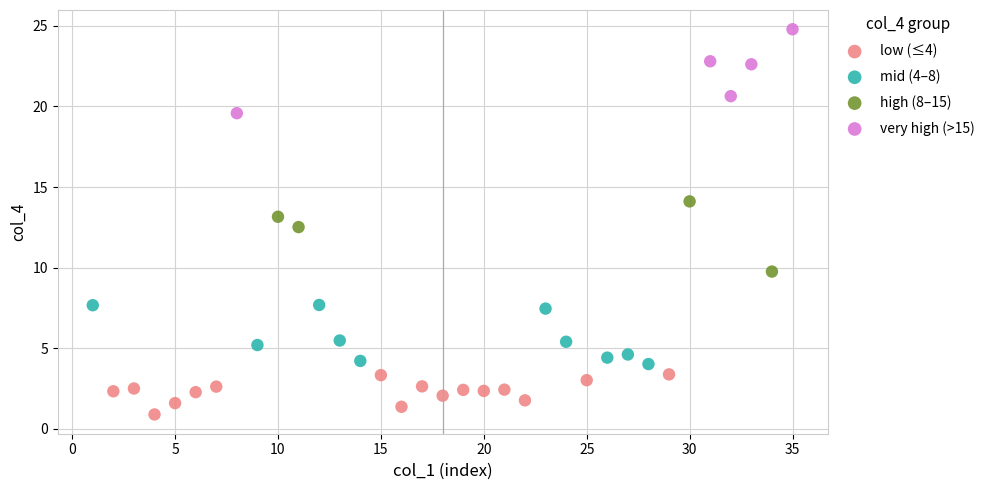

Which series reaches the minimum Y coordinate?

low (≤4)